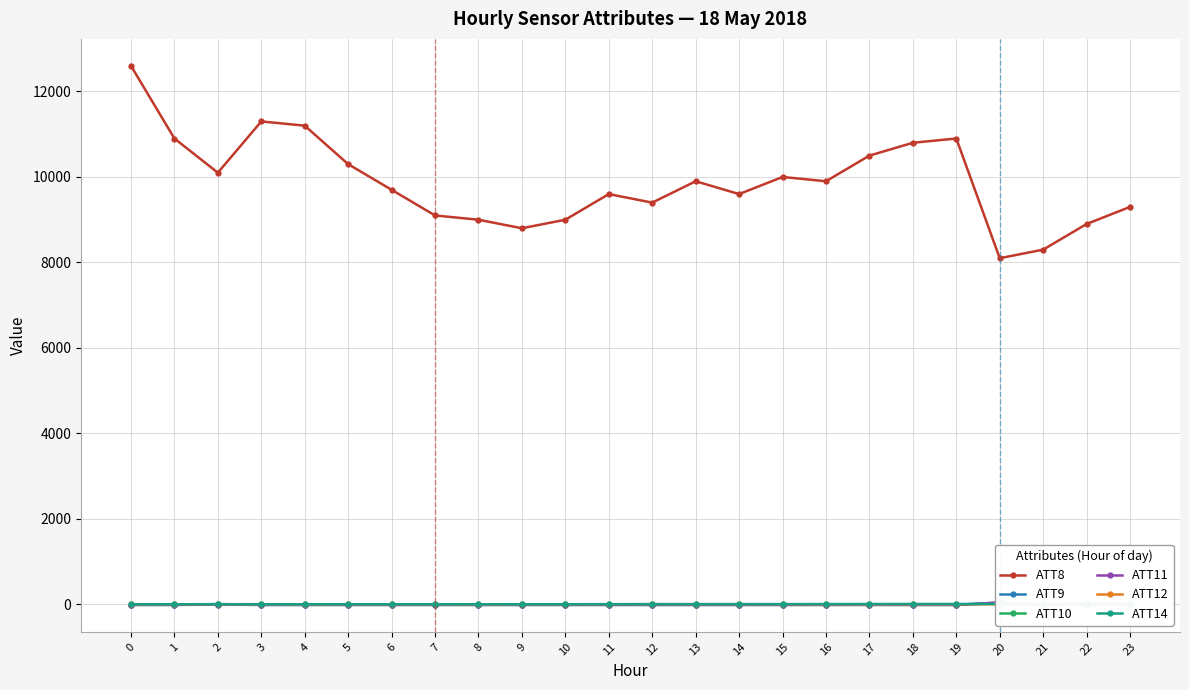

List the series in order of their peak value, highest first.

ATT8, ATT11, ATT10, ATT9, ATT14, ATT12